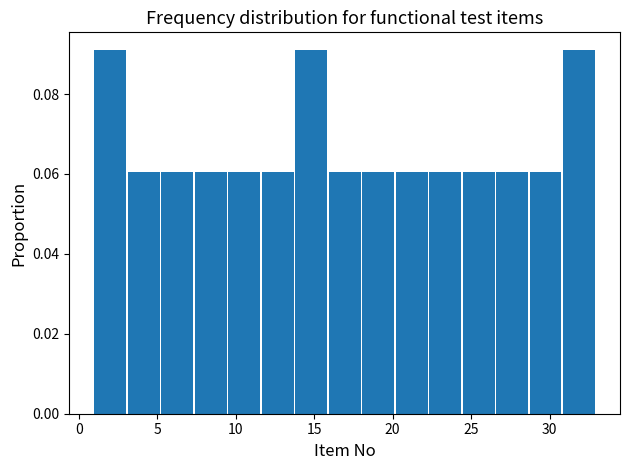

What is the height of the bar covering 1.0 to 3.0 on the x-axis? Neither the bar edges nor the heights are printed on the chart, so give them approximately, as read against the axes.

0.09